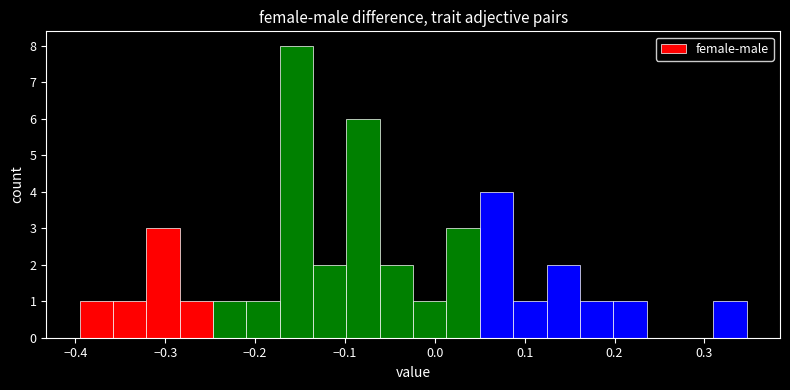

Read against the x-axis, roughly where is the centre of the tallest bar?

-0.15